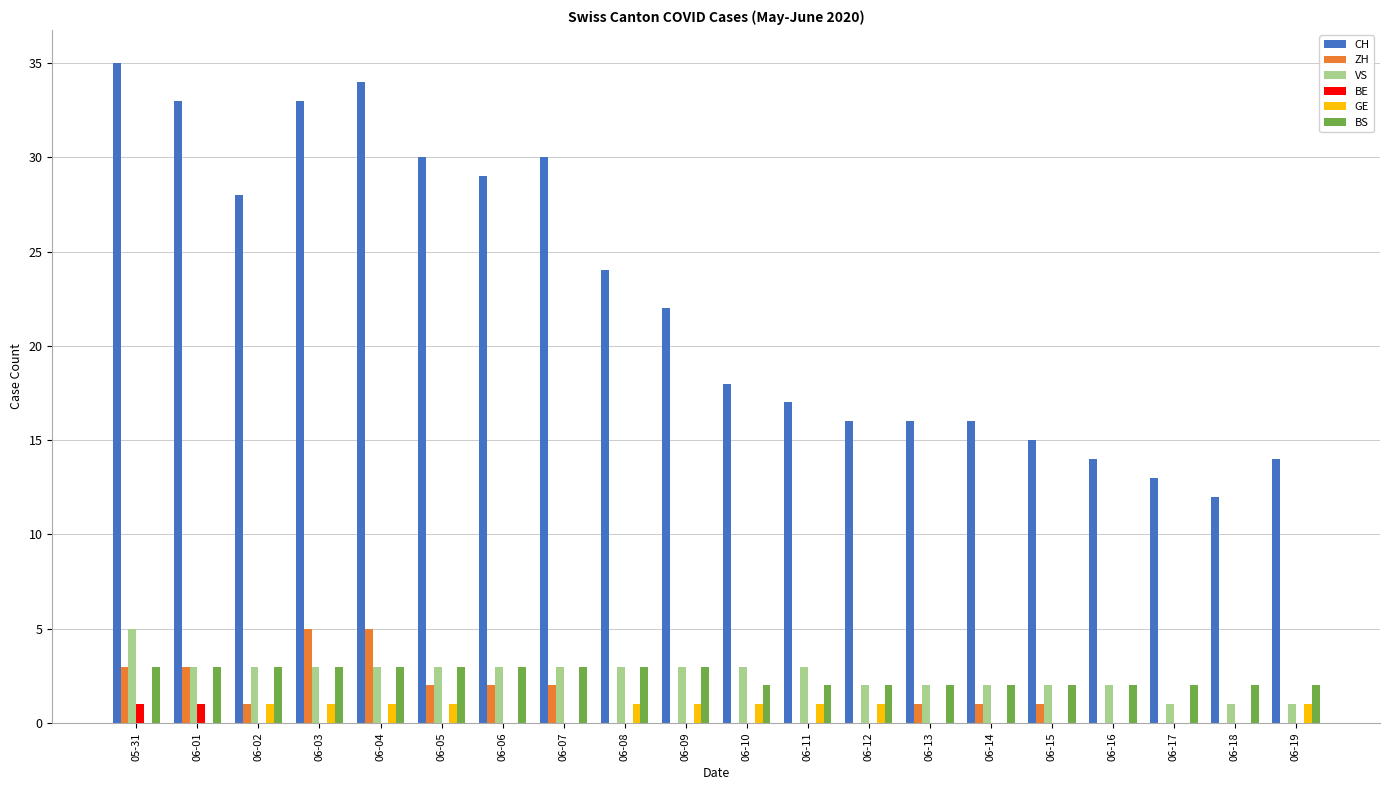

The value of CH at 06-09 is 22. True or false?

True